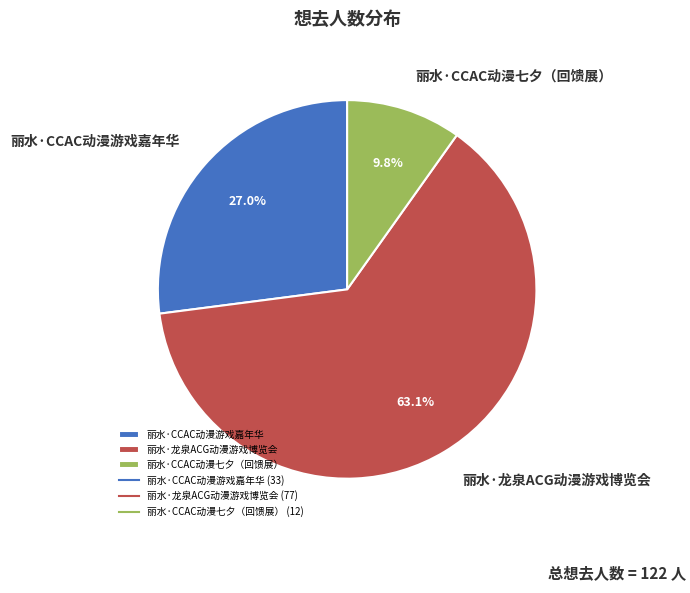

Rank the categories by value from highest to lowest.

丽水·龙泉ACG动漫游戏博览会, 丽水·CCAC动漫游戏嘉年华, 丽水·CCAC动漫七夕（回馈展）